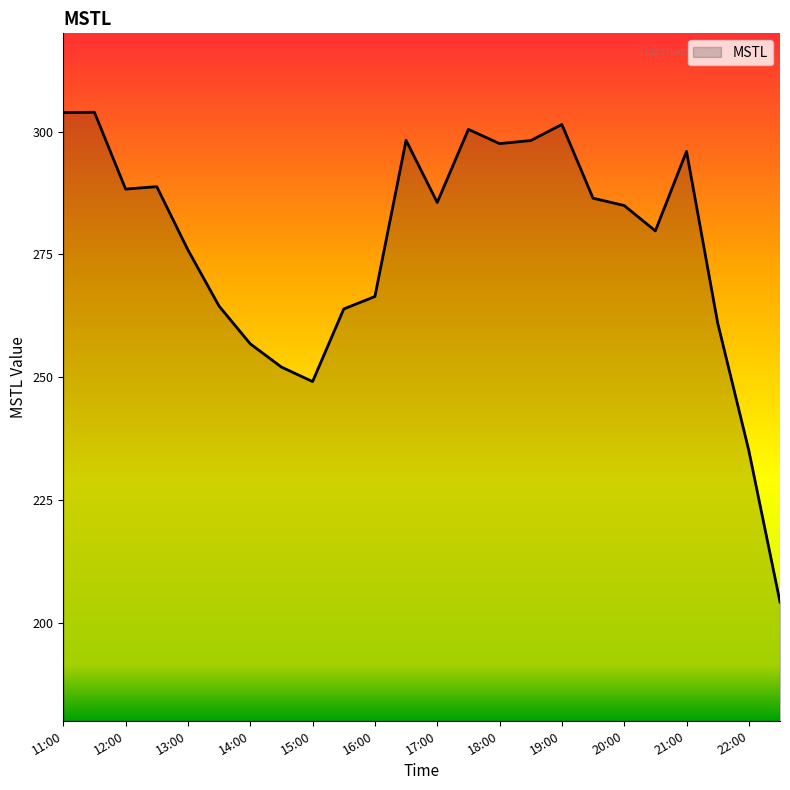

What is the maximum value shown in the chart?

303.9